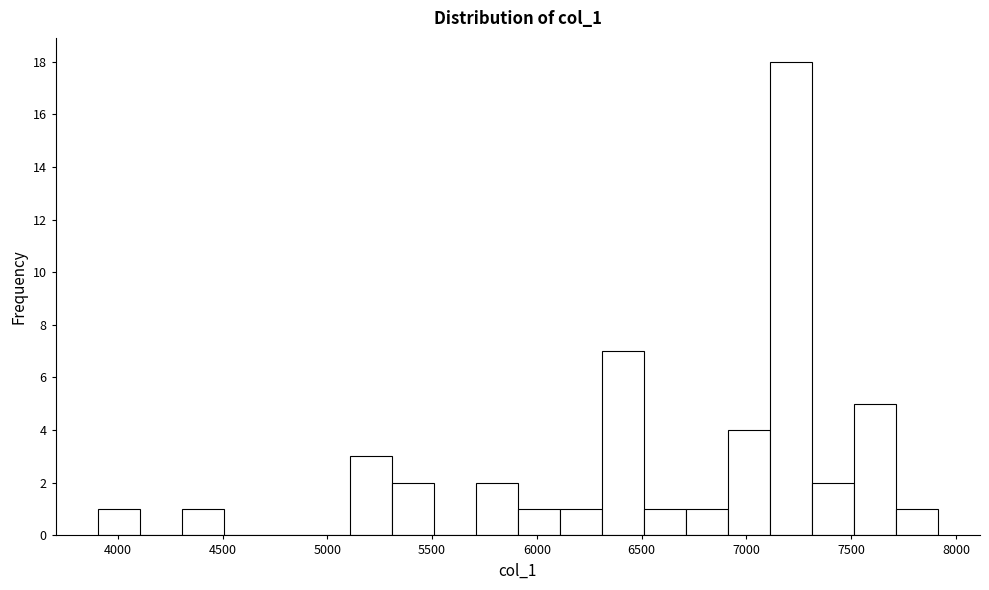

What is the height of the bar covering 5700 to 5900 on the x-axis? Neither the bar edges nor the heights are printed on the chart, so give them approximately, as read against the axes.

2